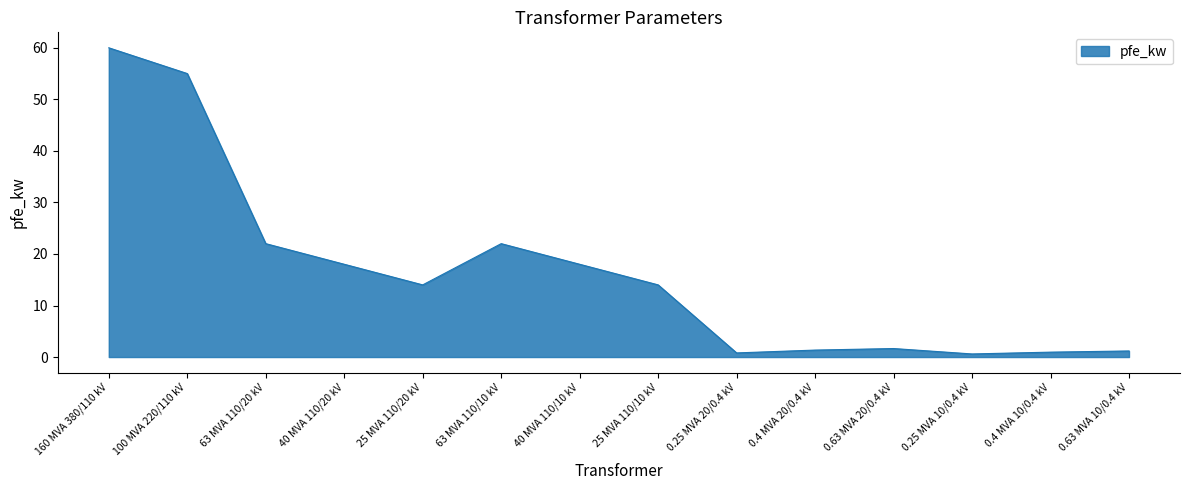

What position from the left is 40 MVA 110/10 kV?

7